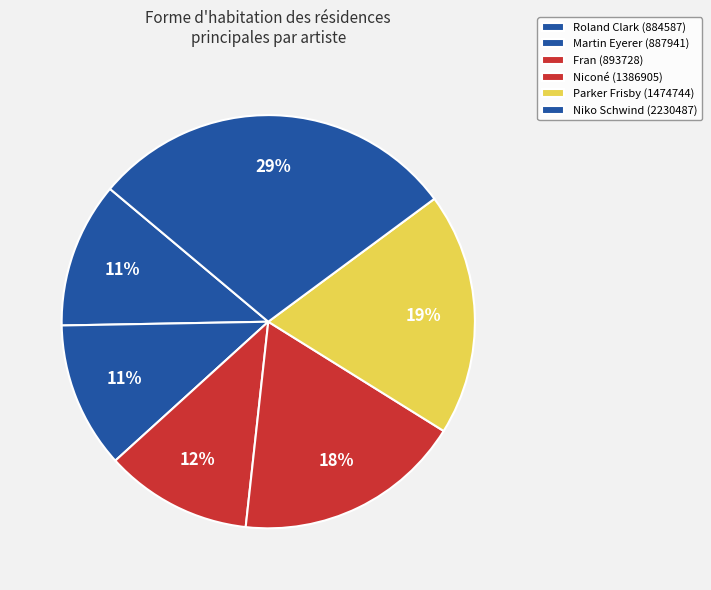

To the nearest percent, what portion does Martin Eyerer represent?

11%